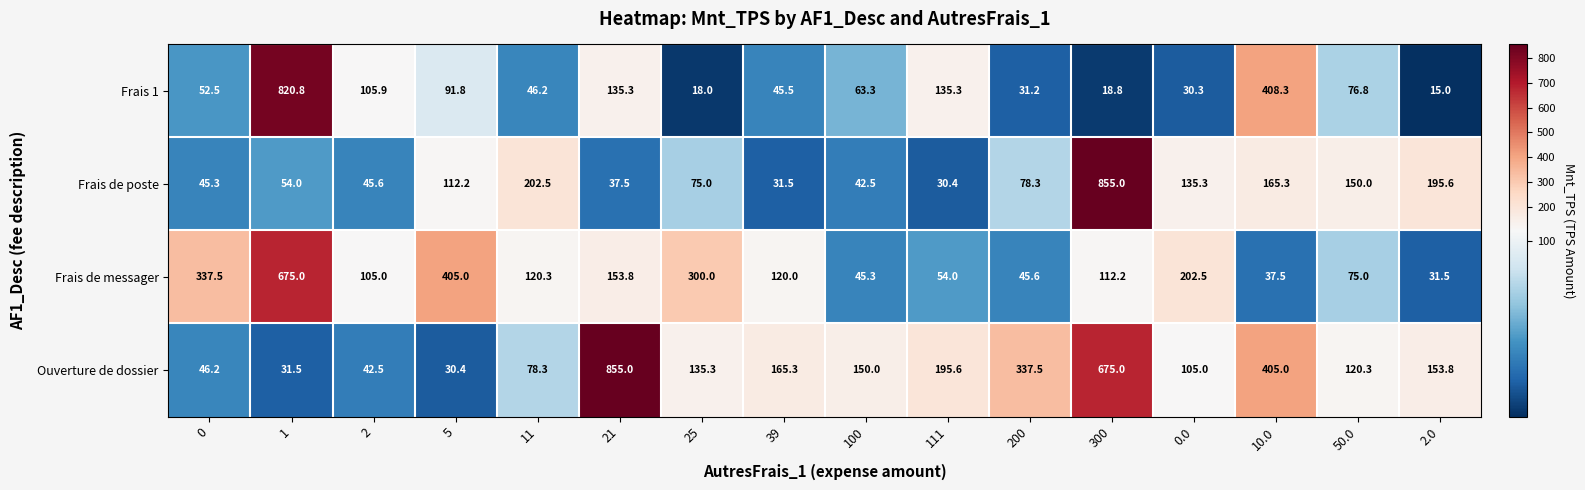

How many values in the Frais 1 series exceed 63?

8